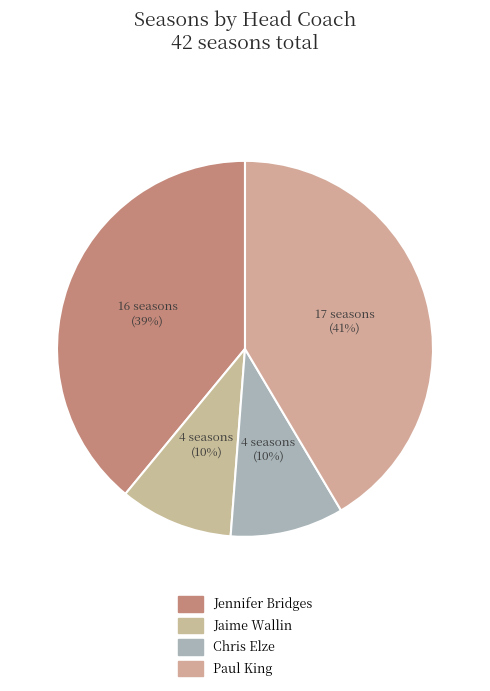

What percentage is the Paul King slice, to the nearest percent?

41%